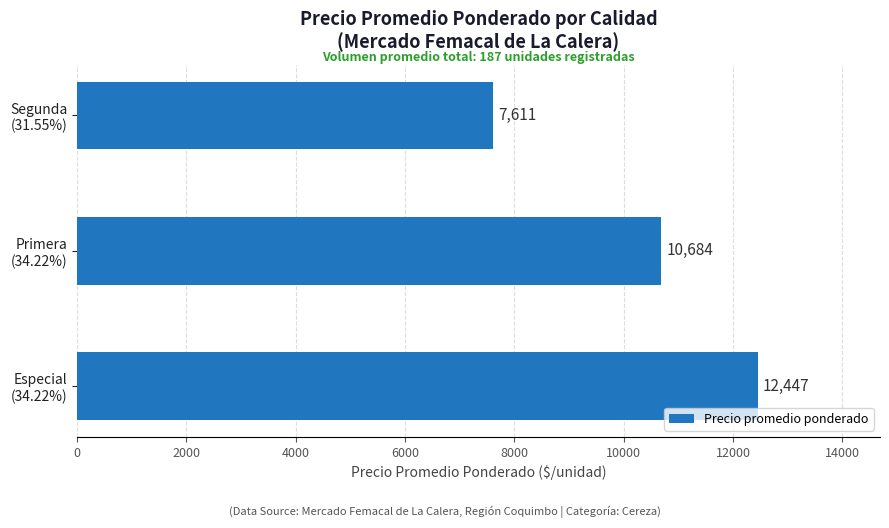

What is the difference between the maximum and minimum values?

4836